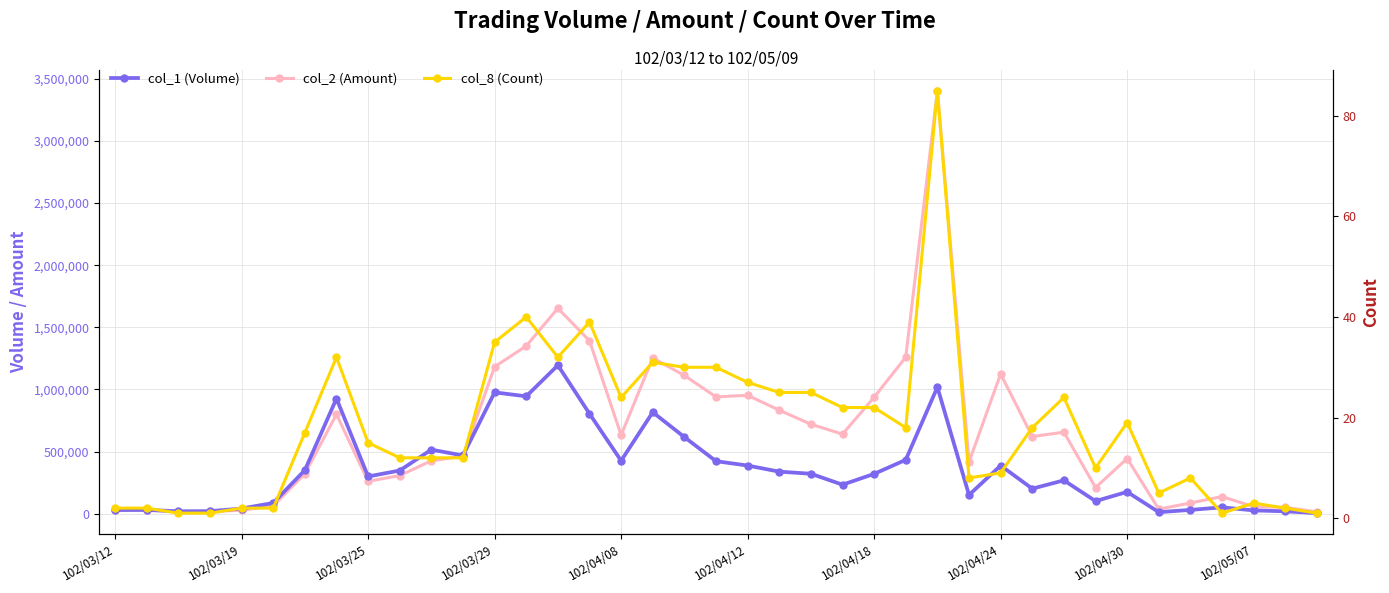

Is it true that col_8 (Count) equals 10 at 31?

True